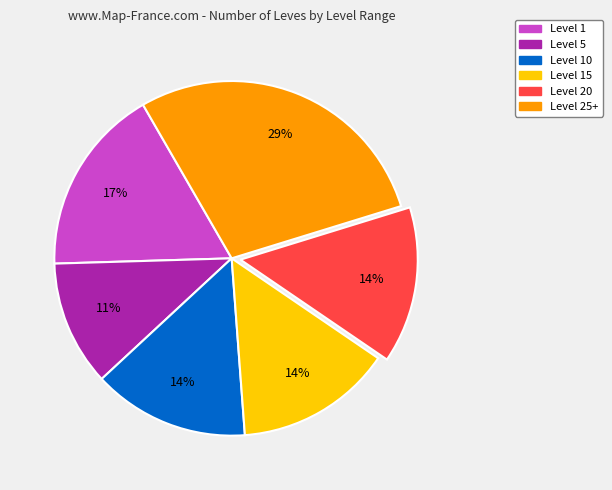

To the nearest percent, what is the average slice percentage?

17%